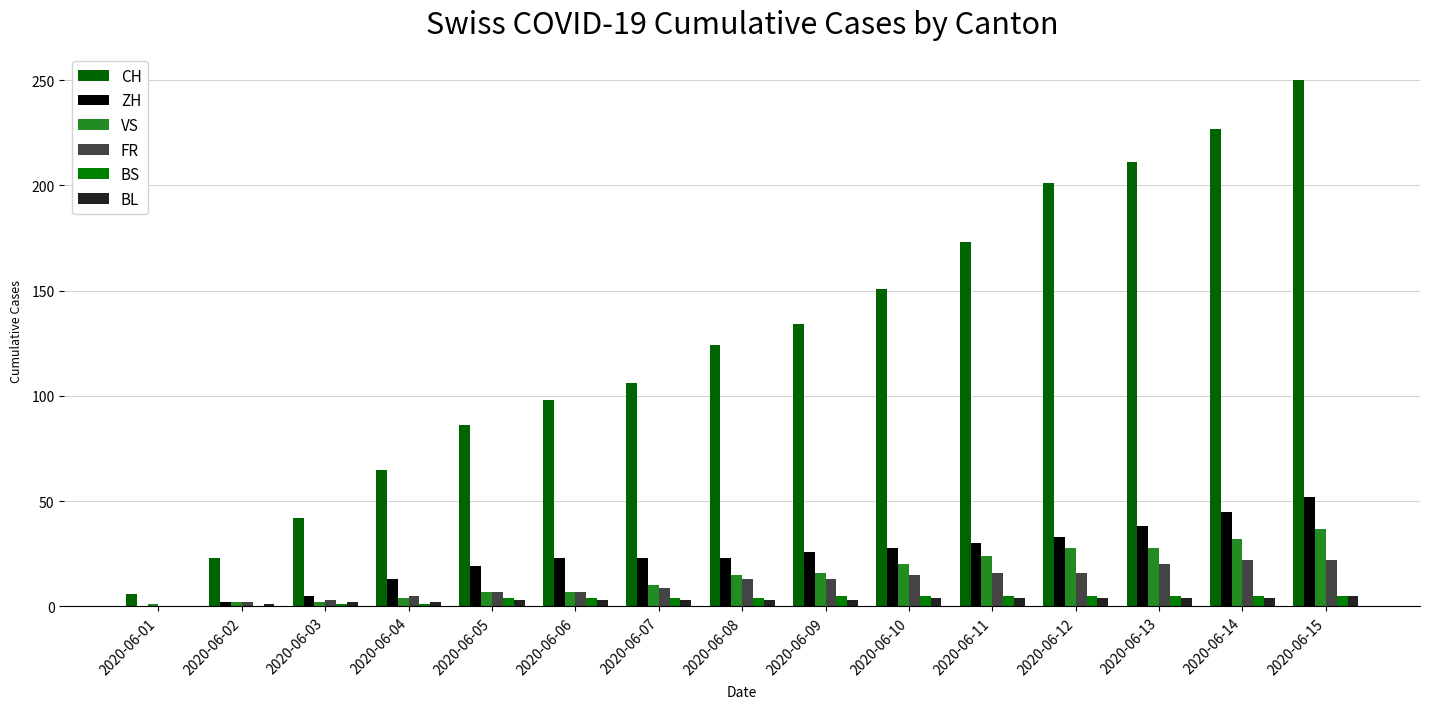

How many data points does each series have?

15